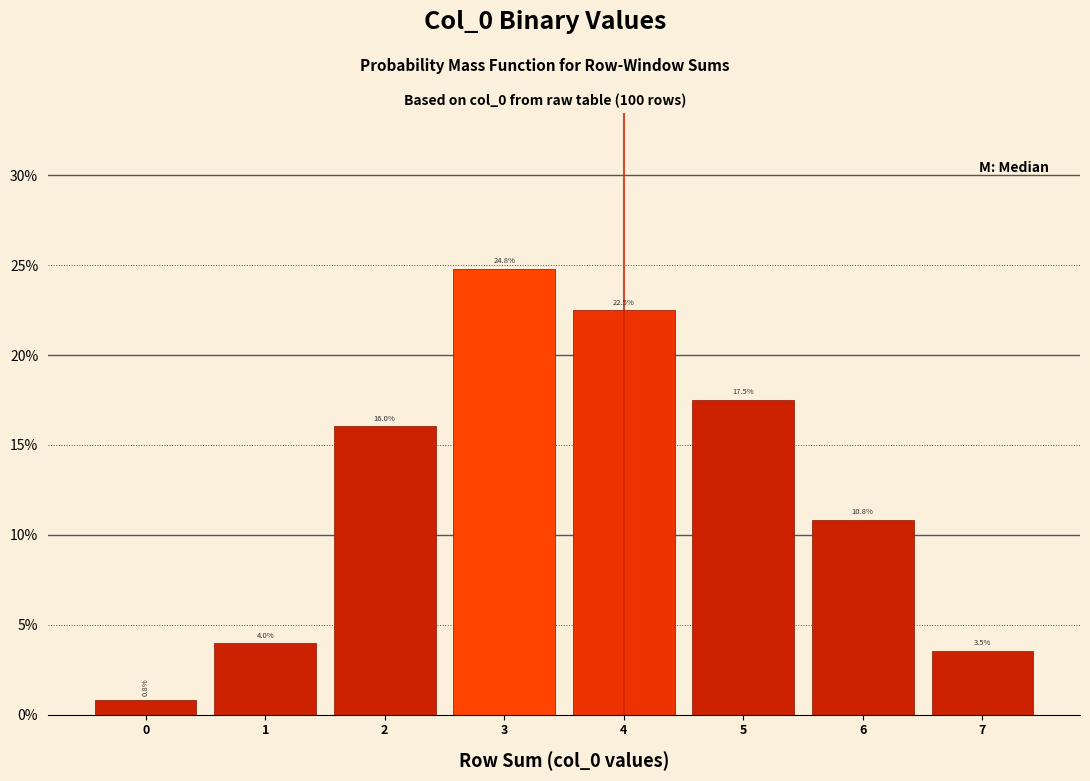

What is the height of the bar covering 2.5 to 3.5 on the x-axis?

24.8